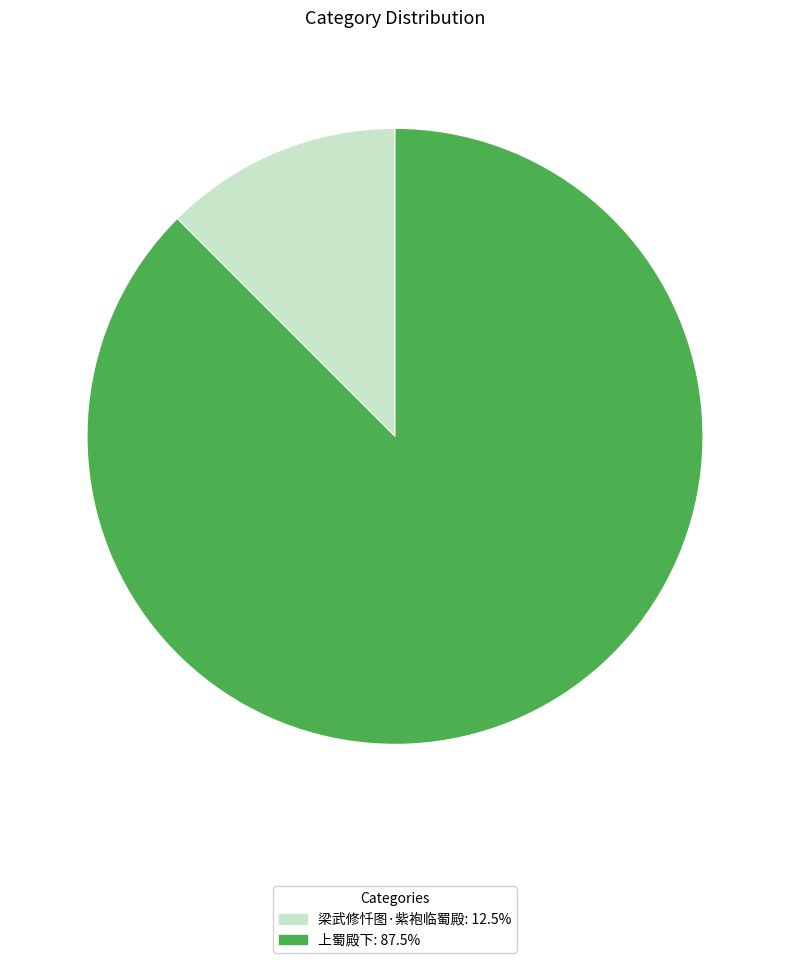

Which has a higher value, 上蜀殿下 or 梁武修忏图·紫袍临蜀殿?

上蜀殿下